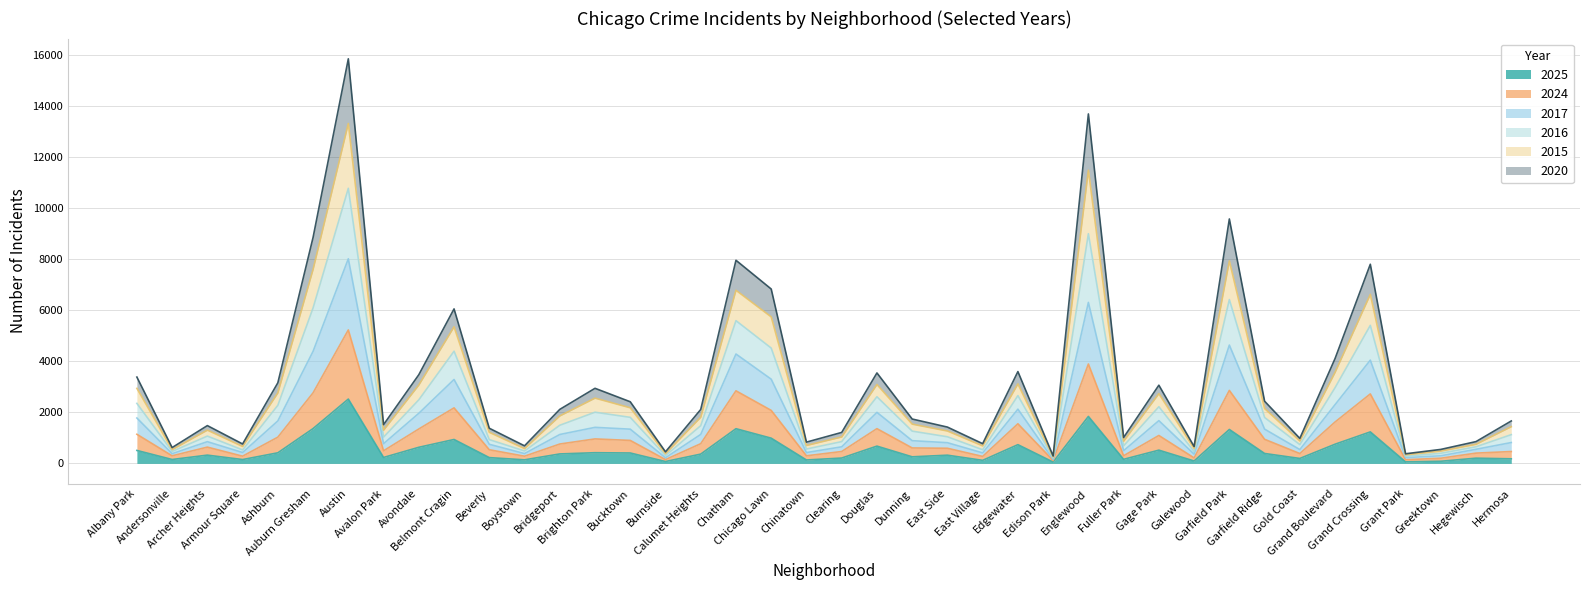

What are all the series names shown in the legend?

2025, 2024, 2017, 2016, 2015, 2020